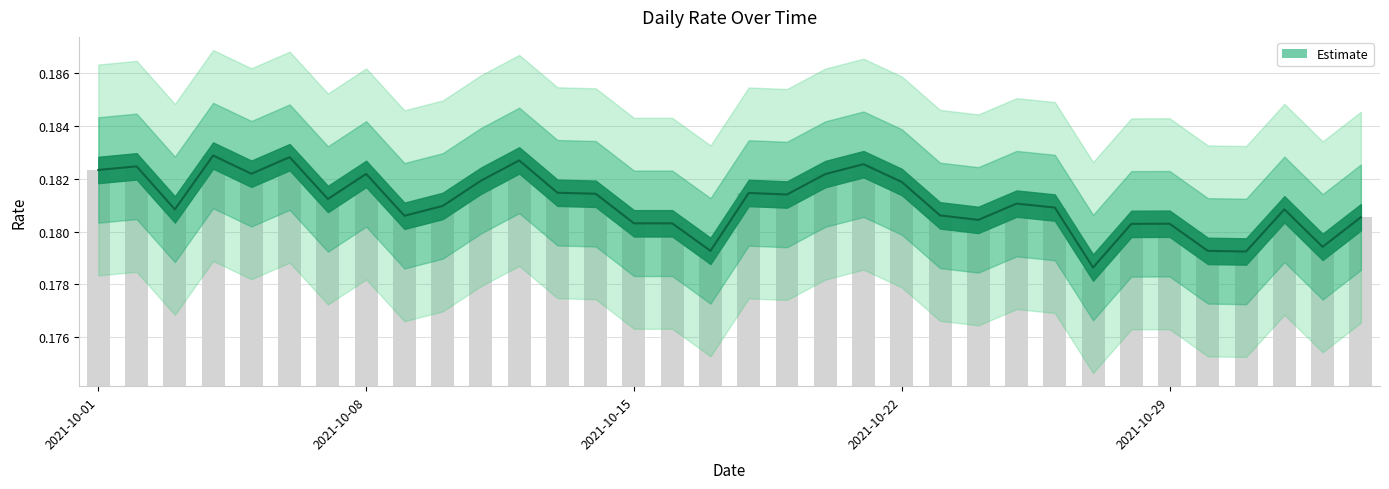

How many bars are there in total?

34